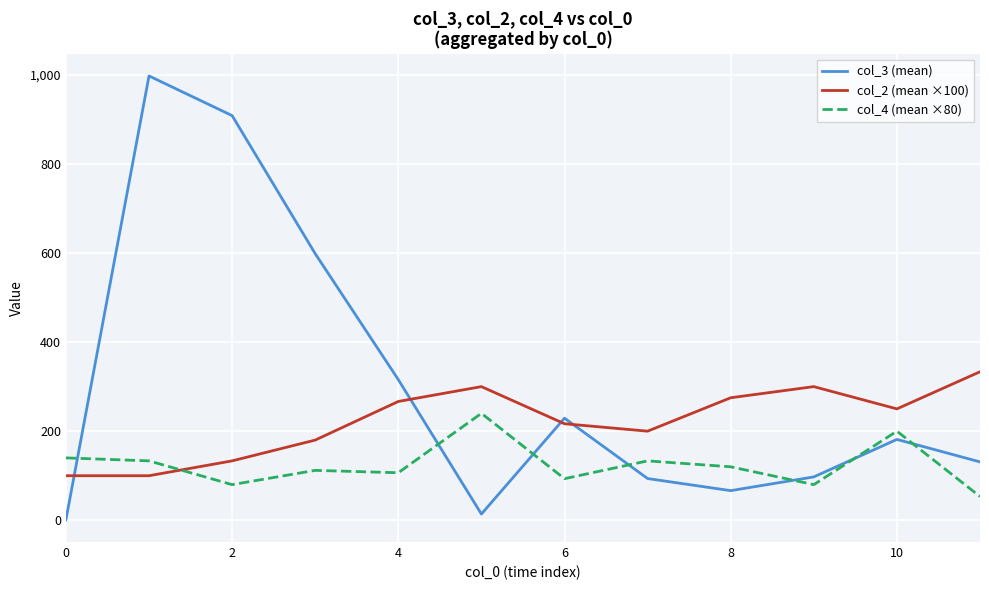

True or false: col_4 (mean ×80) and col_3 (mean) intersect in this chart.

True